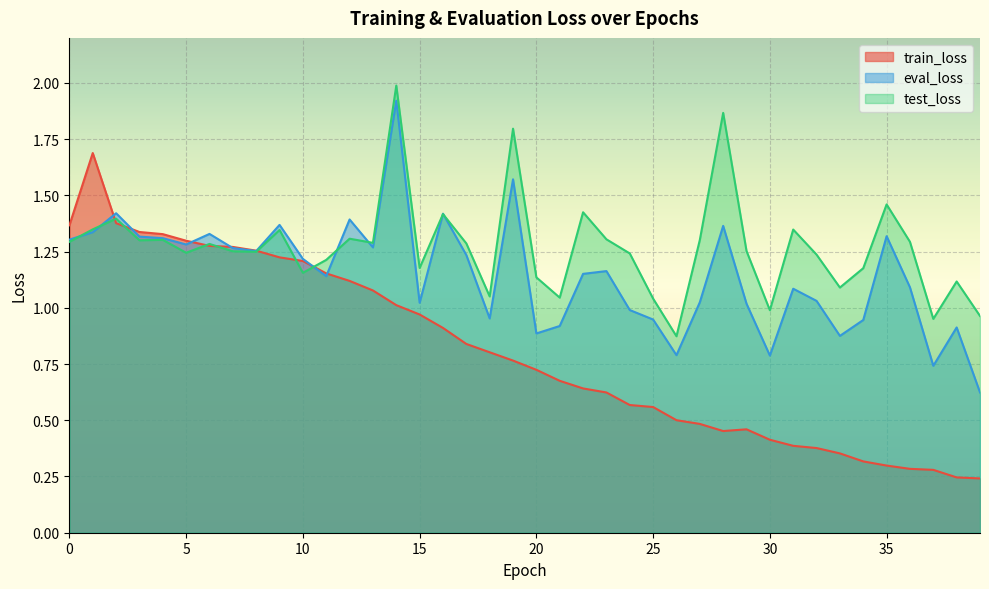

True or false: train_loss has a value of 1.3 at 4.

True